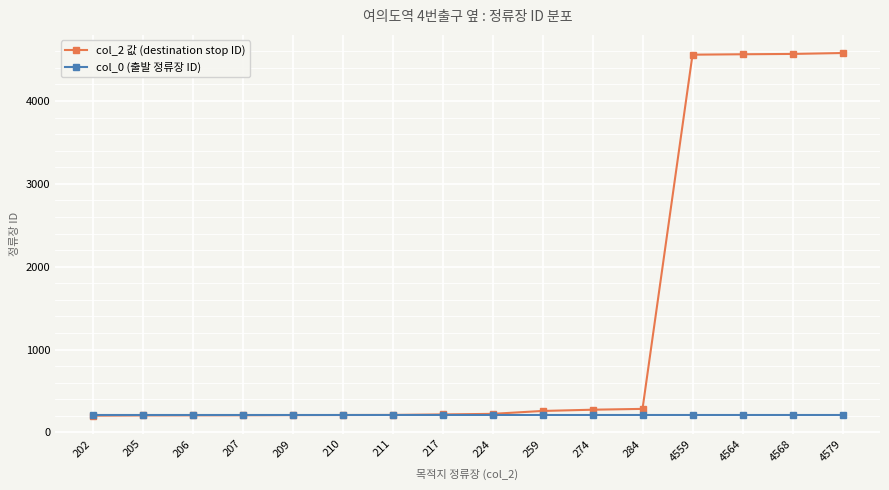

Is this an area chart (filled region under the line)?

No